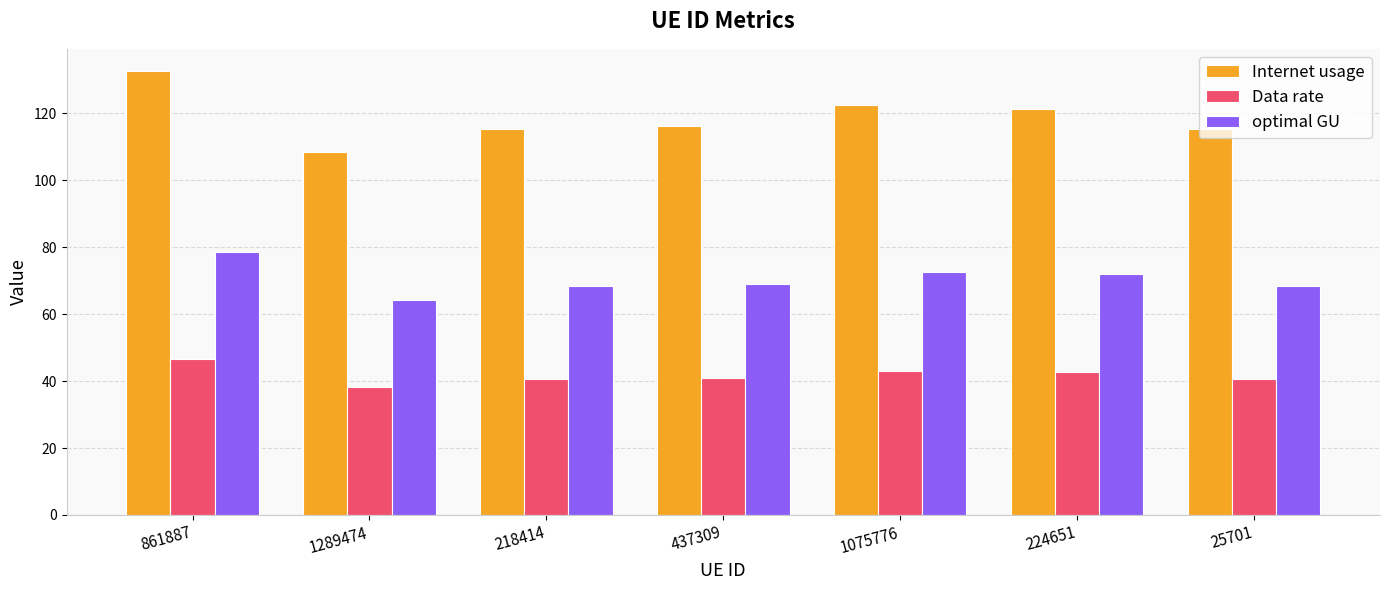

Read the Internet usage value at 861887.

132.7